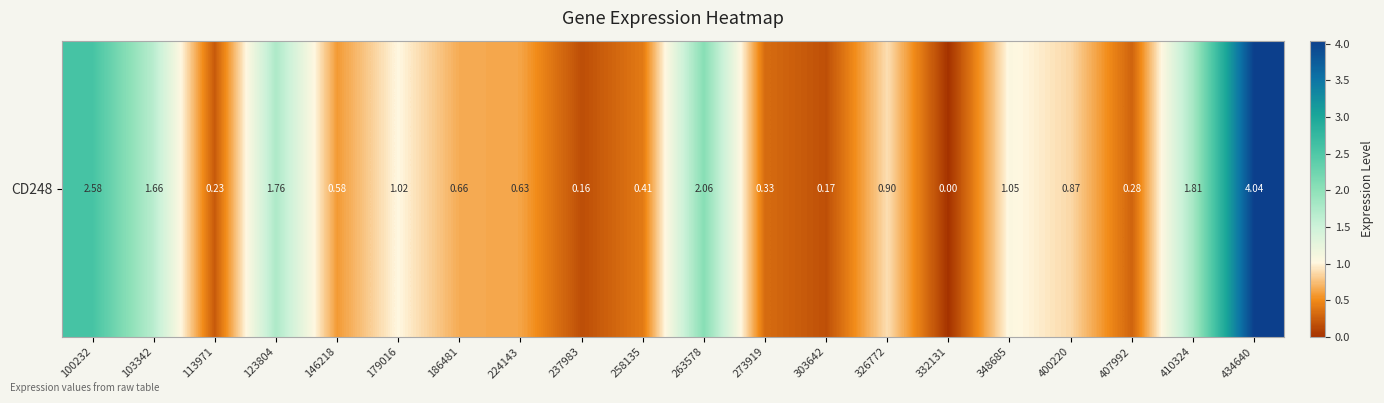

Is it true that the value at 123804 is 1.8?

True